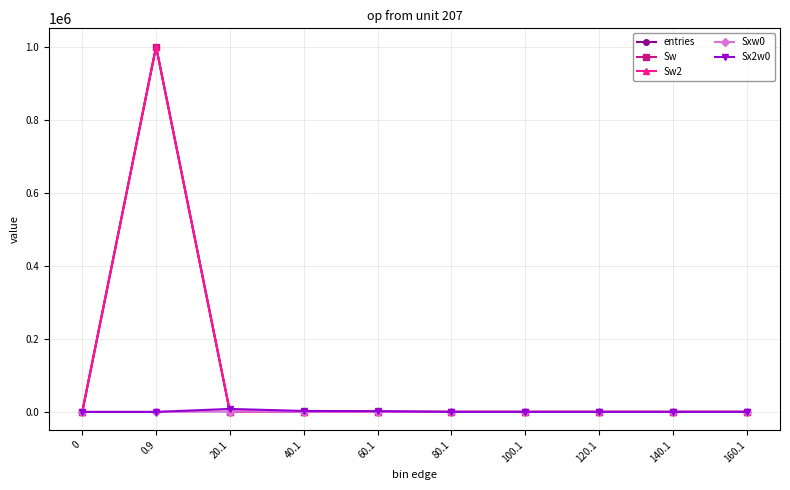

How many lines are shown in the chart?

5